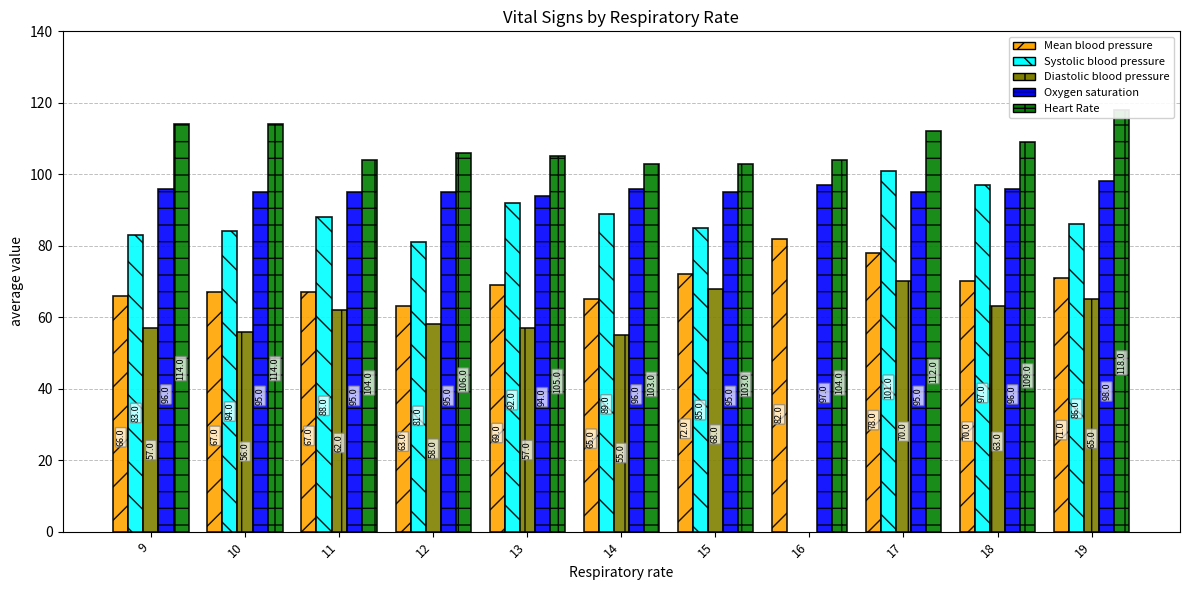

At how many categories does at least one series exceed 65?

11